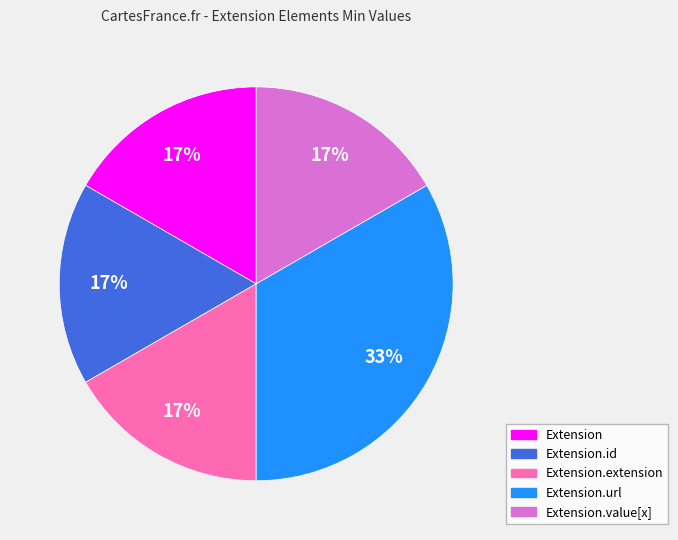

To the nearest percent, what is the average slice percentage?

20%